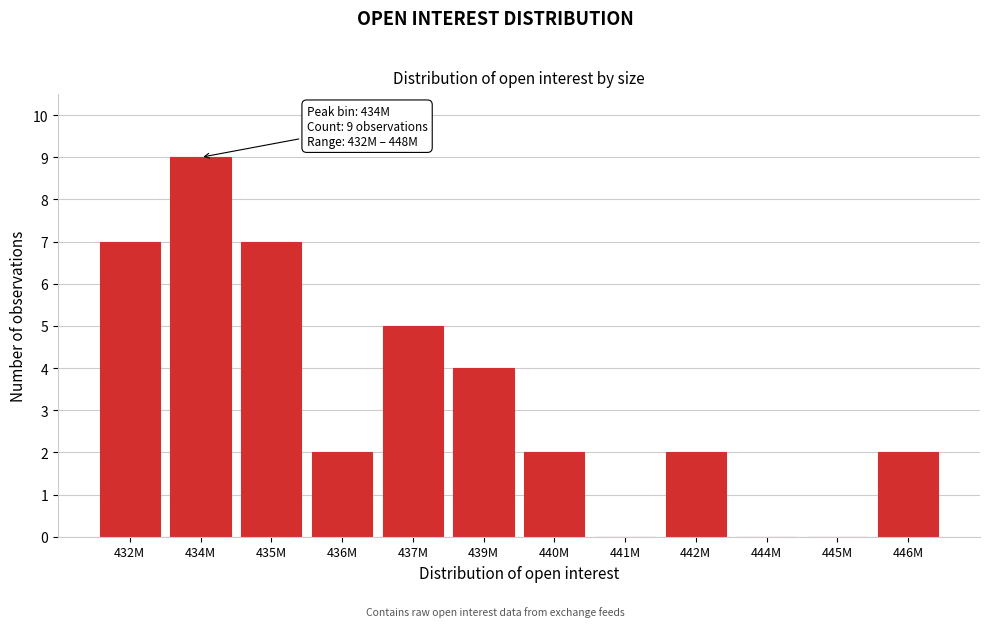

Reading right to left, extract all data points from this chart.

446M=2	445M=0	444M=0	442M=2	441M=0	440M=2	439M=4	437M=5	436M=2	435M=7	434M=9	432M=7